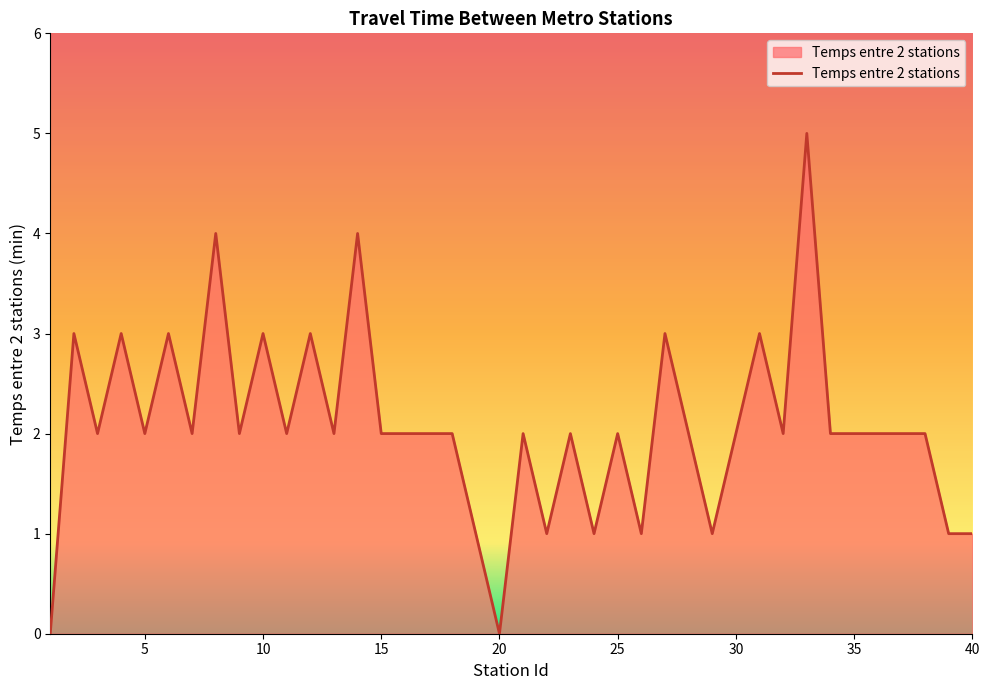

What is the sum of all values?

83